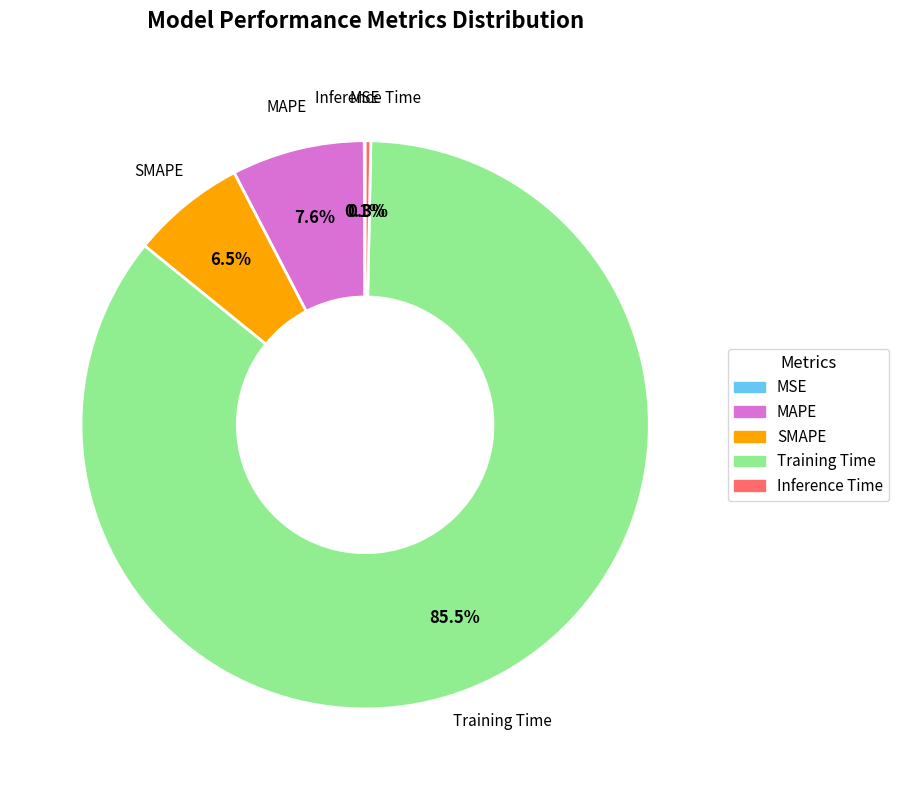

Does any single category account for the majority?

Yes